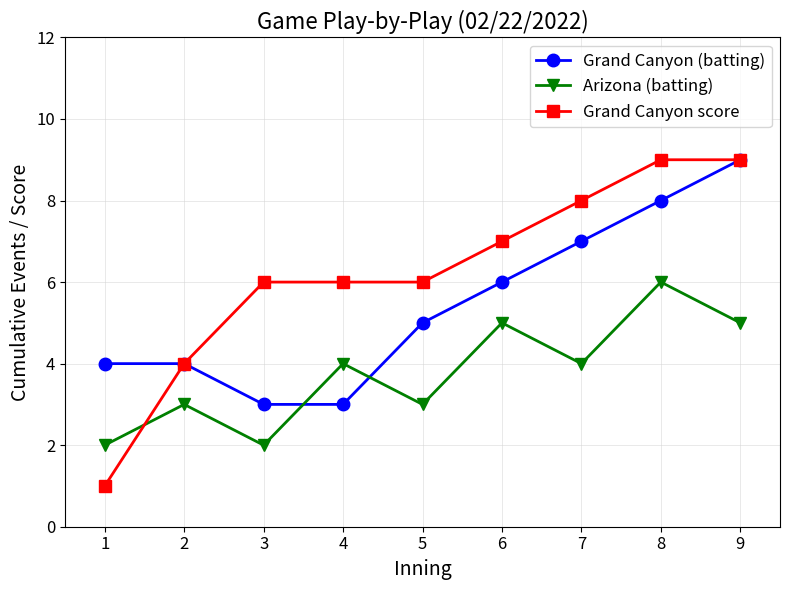

How many Grand Canyon score values are between 6 and 8?

5